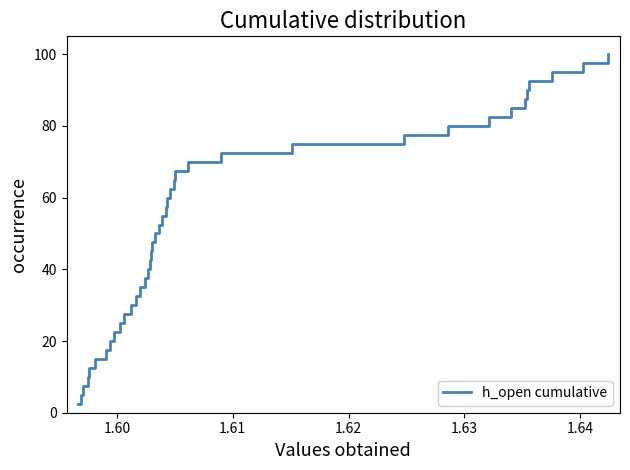

What is the smallest value displayed?

2.5